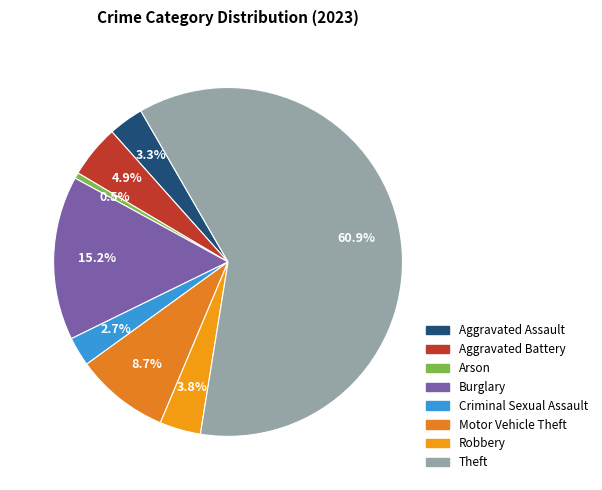

Count the number of slices in the pie.

8